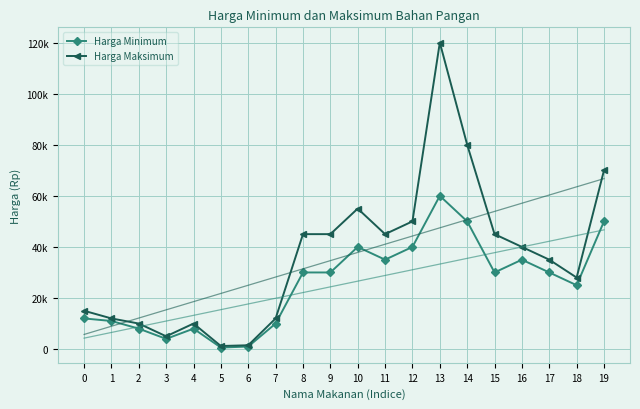

How many lines are shown in the chart?

2